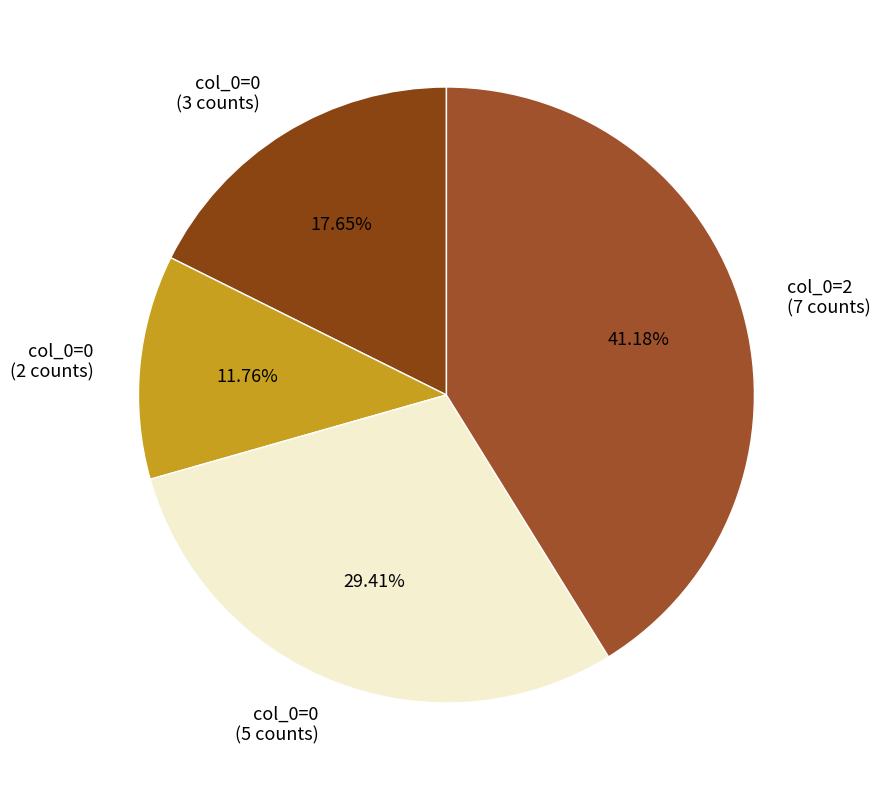

Which slice is the smallest?

col_0=0 (2 counts)